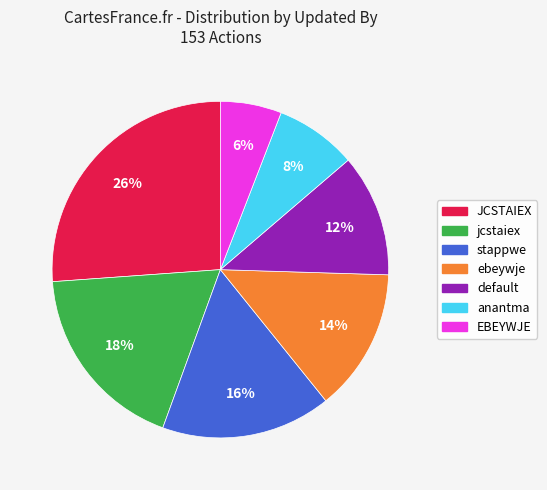

Count the number of slices in the pie.

7